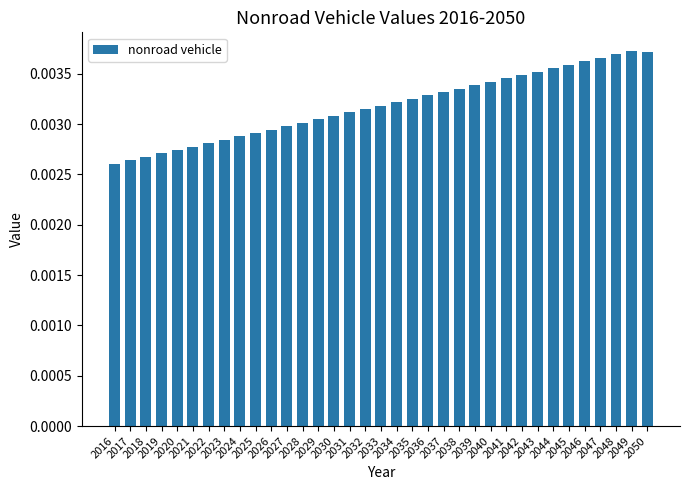

Count the number of data series in this chart.

1